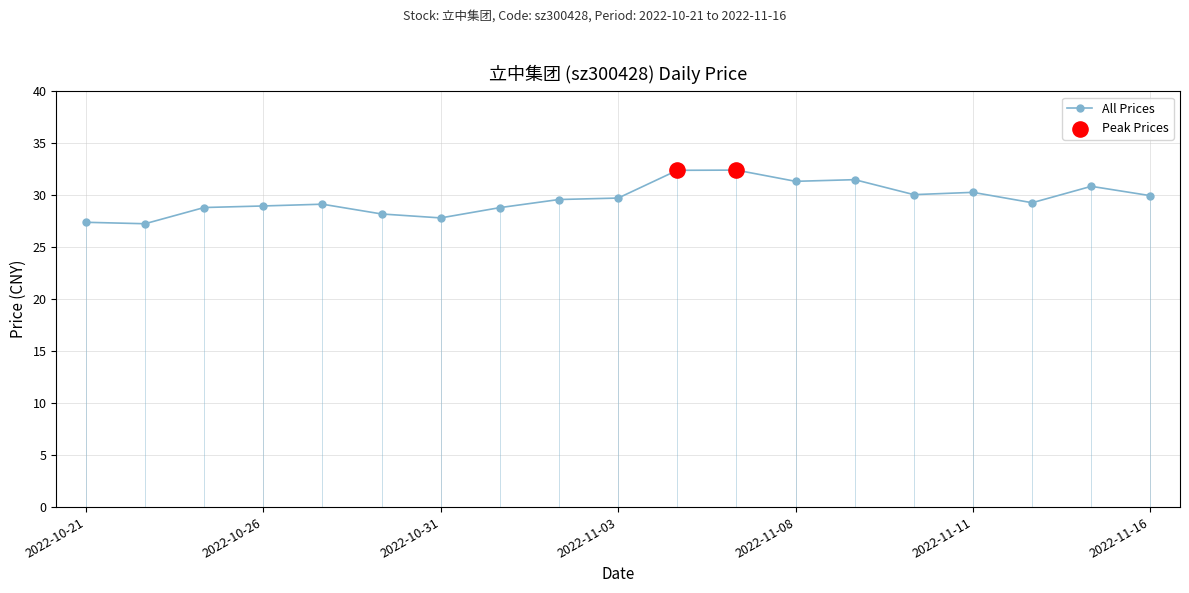

What is the sum of all values?

563.8